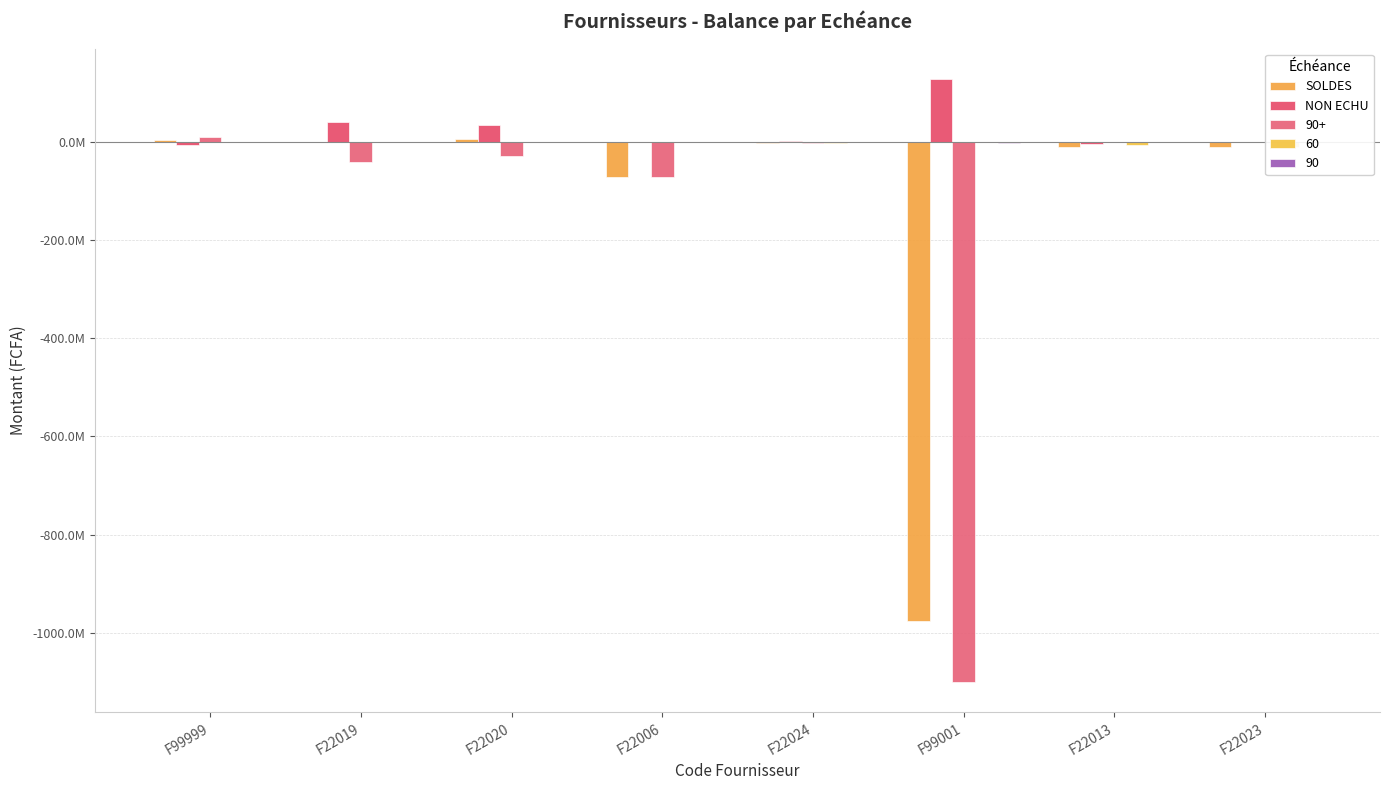

What is the value of the NON ECHU bar at the 5th from the left?

1763124.0